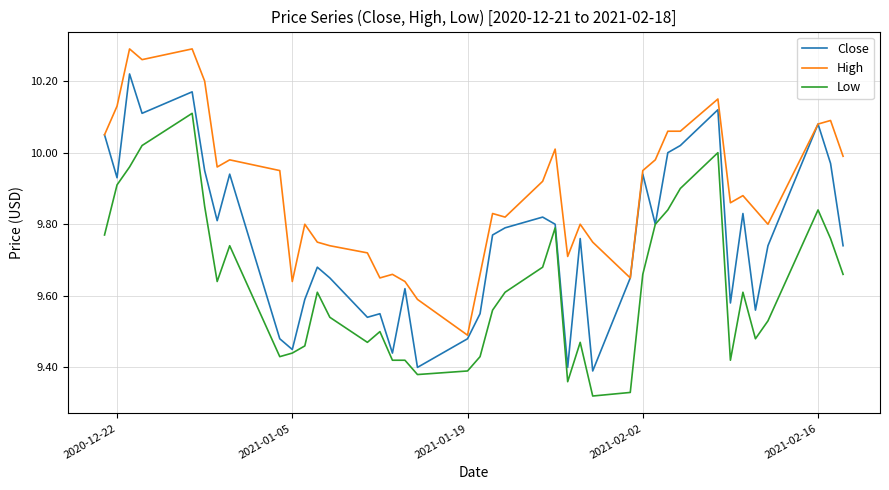

Count the number of categories in the chart.

40